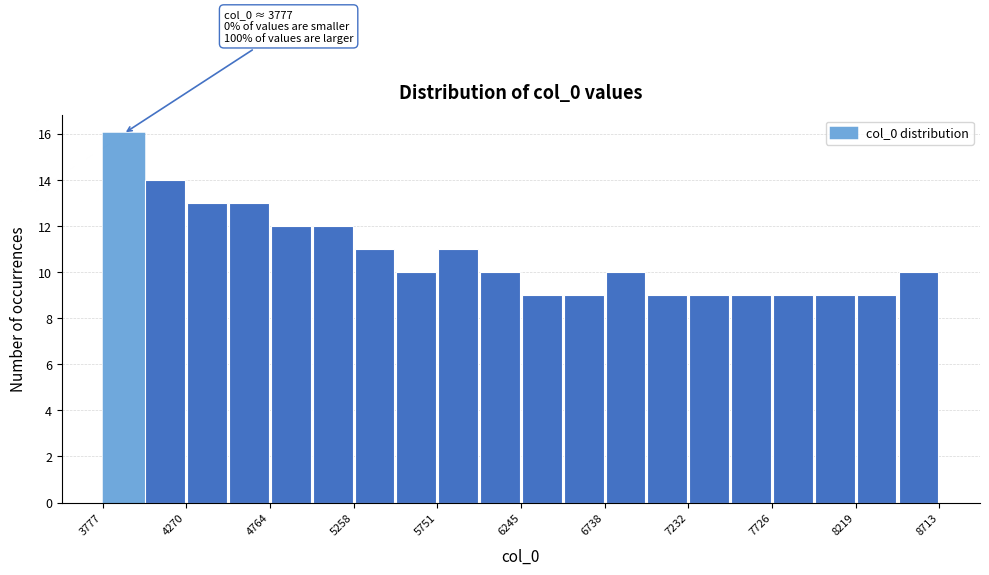

Over which range of the x-axis is the bar tallest?

3800 to 4000